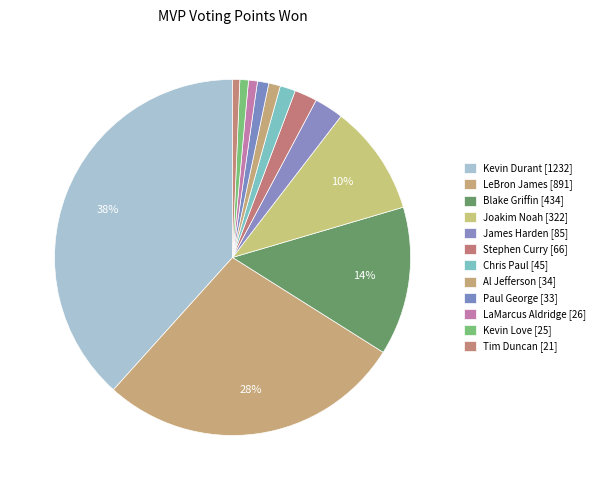

Count the number of slices in the pie.

12